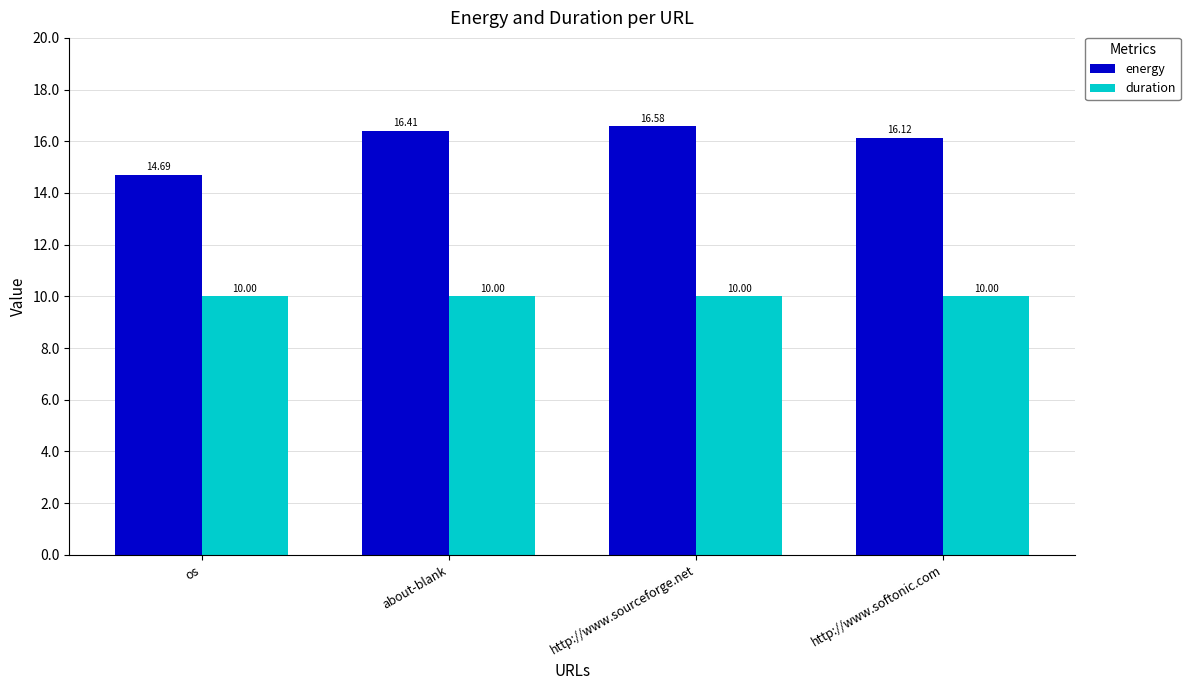

Which series changed the most between http://www.sourceforge.net and http://www.softonic.com?

energy